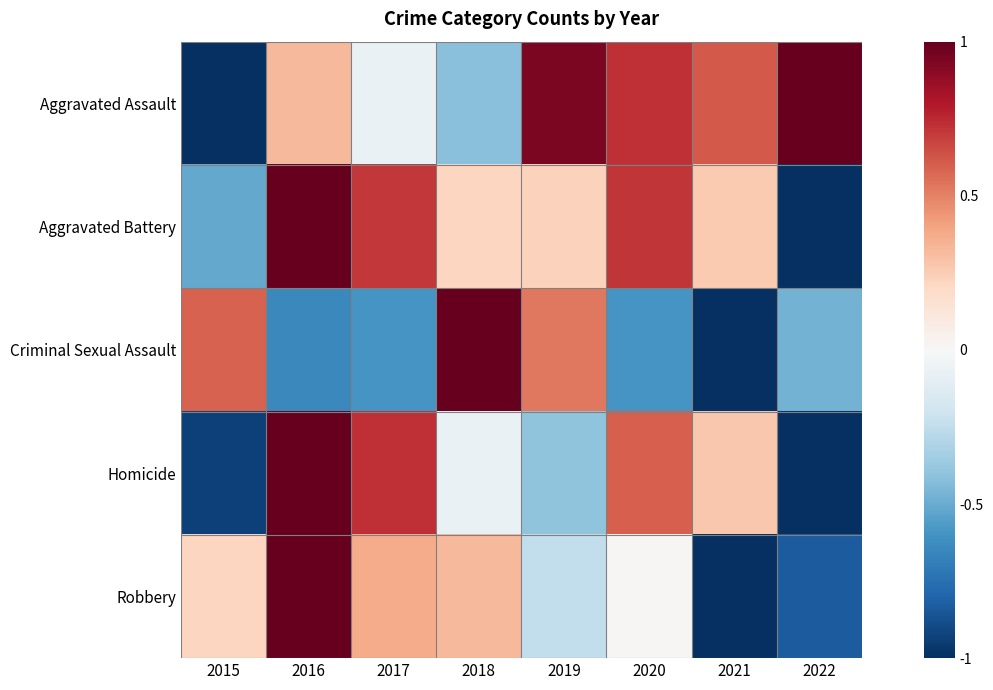

Count the number of data series in this chart.

5